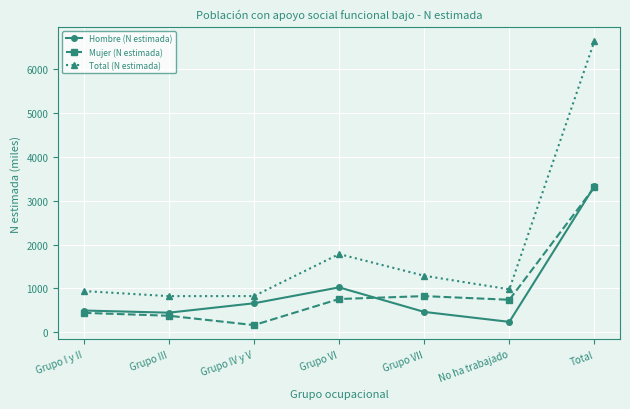

True or false: Total (N estimada) and Mujer (N estimada) intersect in this chart.

False